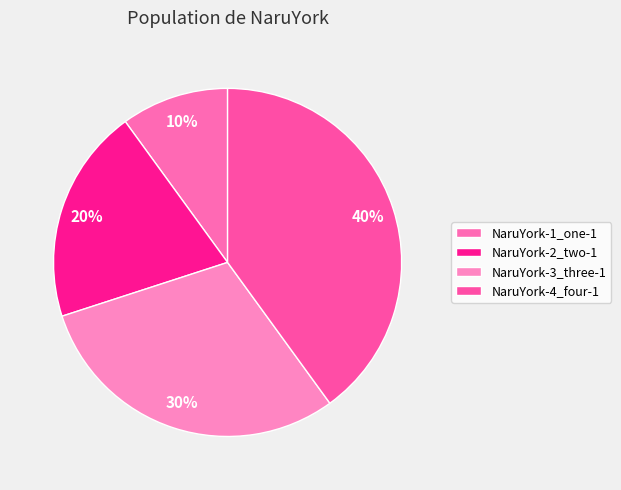

Count the number of slices in the pie.

4